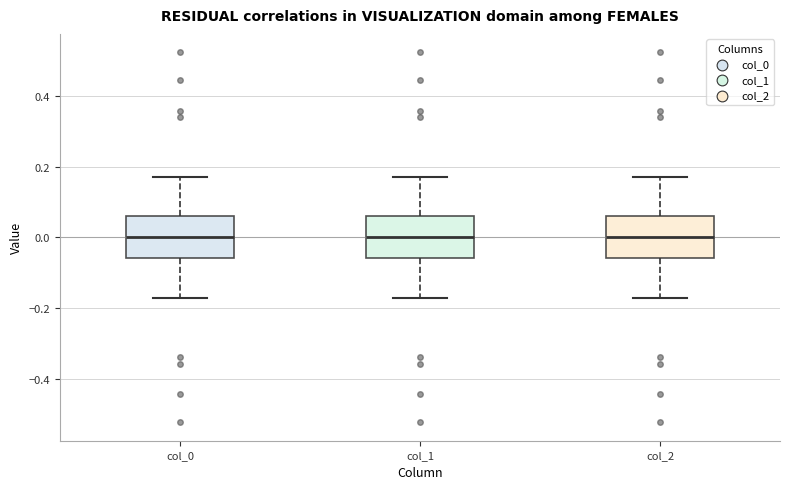

Reading left to right, read every box against the y-axis: the position of its median line, the range the box covers, and the ends of its whiskers. The values are not printed on the chart, so give them approximately, as read against the axis.

col_0: median 0.00, box -0.06 to 0.06, whiskers -0.18 to 0.18
col_1: median 0.00, box -0.06 to 0.06, whiskers -0.18 to 0.18
col_2: median 0.00, box -0.06 to 0.06, whiskers -0.18 to 0.18